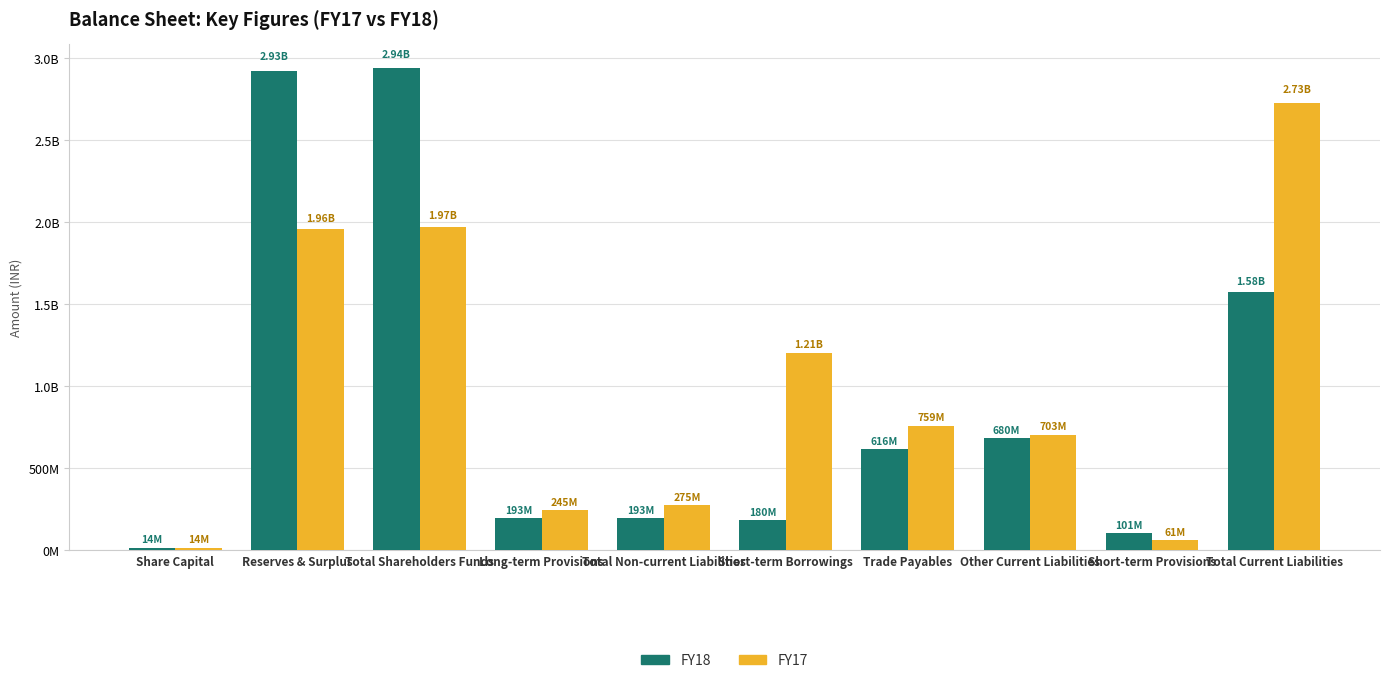

True or false: FY17 has a value of 1971480000 at Total Shareholders Funds.

True